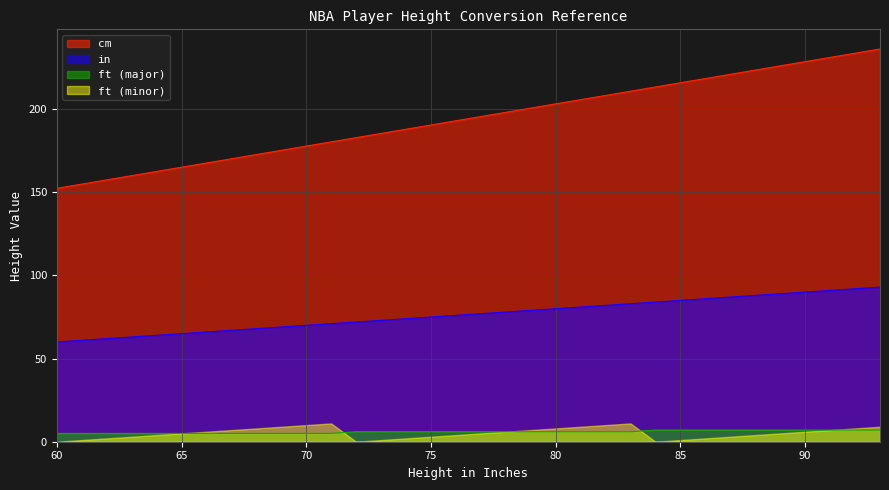

How many data points in cm are above 195?

17